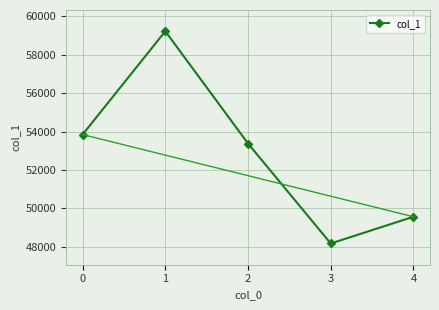

What is the difference between the values at 3 and 0?

5668